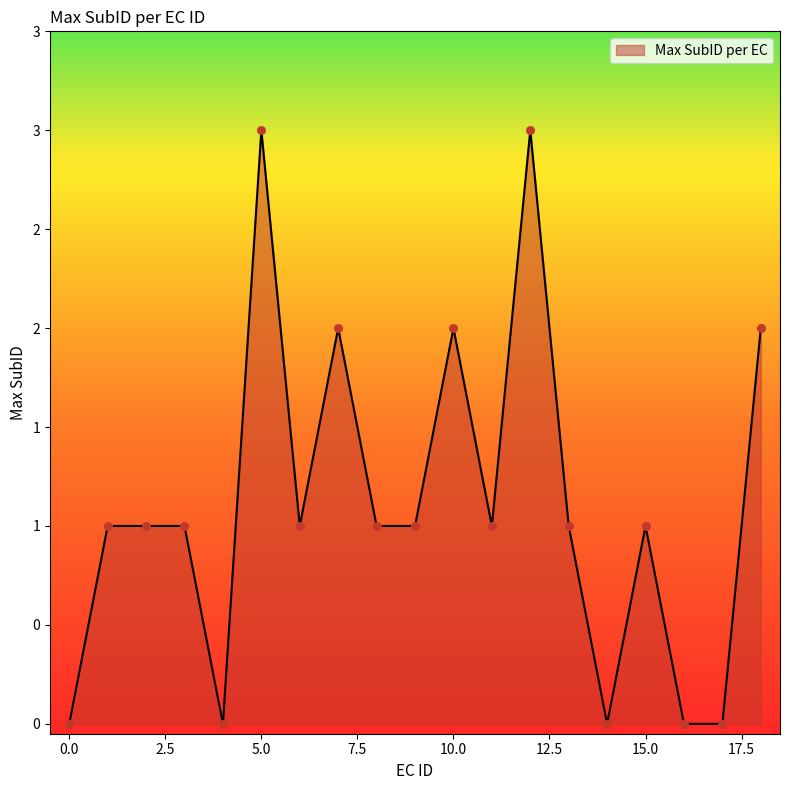

Does the chart have visible grid lines?

No